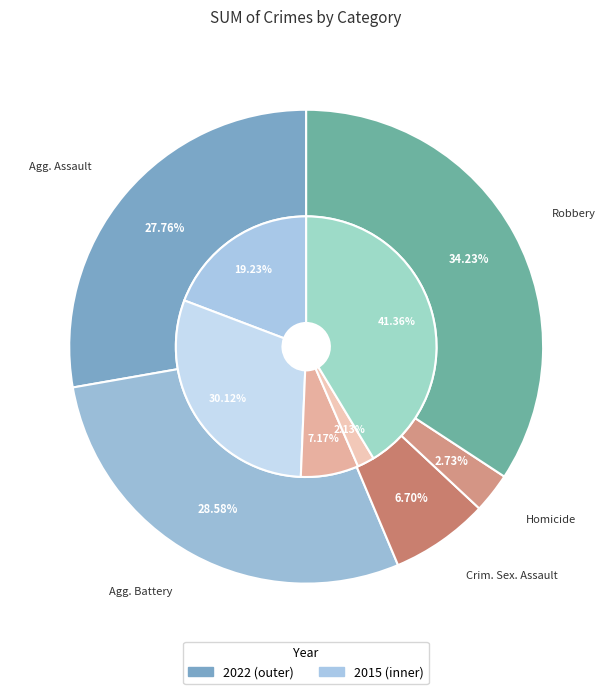

How much of the chart is everything except Aggravated Assault?

72.2%